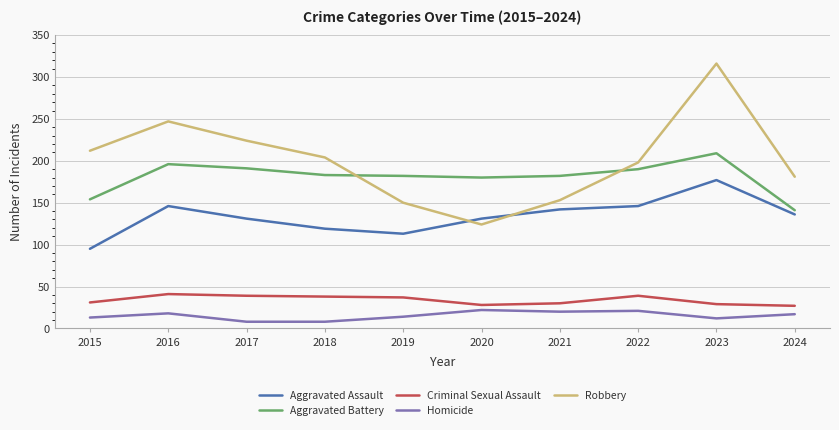

Where does the Aggravated Assault series first go above 136?

2016